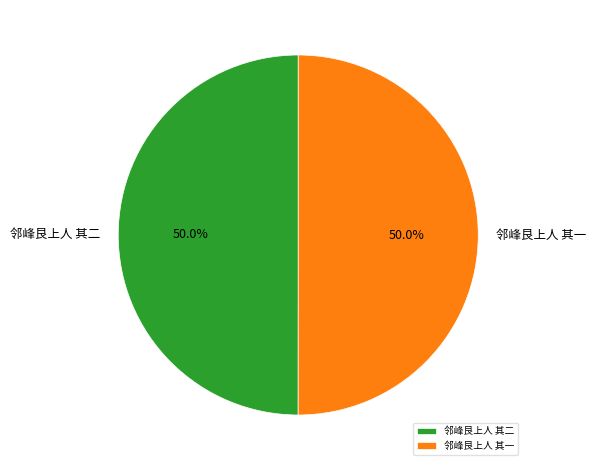

What percentage do 邻峰艮上人 其二 and 邻峰艮上人 其一 together represent?

100.0%